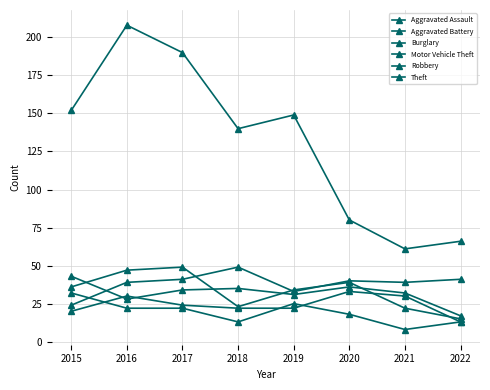

Reading left to right, list all the values displayed in this chart.

Aggravated Assault: 2015=20	2016=30	2017=24	2018=22	2019=22	2020=33	2021=30	2022=13
Aggravated Battery: 2015=43	2016=28	2017=34	2018=35	2019=31	2020=36	2021=32	2022=17
Burglary: 2015=32	2016=22	2017=22	2018=13	2019=25	2020=18	2021=8	2022=13
Motor Vehicle Theft: 2015=24	2016=39	2017=41	2018=49	2019=33	2020=40	2021=39	2022=41
Robbery: 2015=36	2016=47	2017=49	2018=23	2019=34	2020=39	2021=22	2022=15
Theft: 2015=152	2016=208	2017=190	2018=140	2019=149	2020=80	2021=61	2022=66